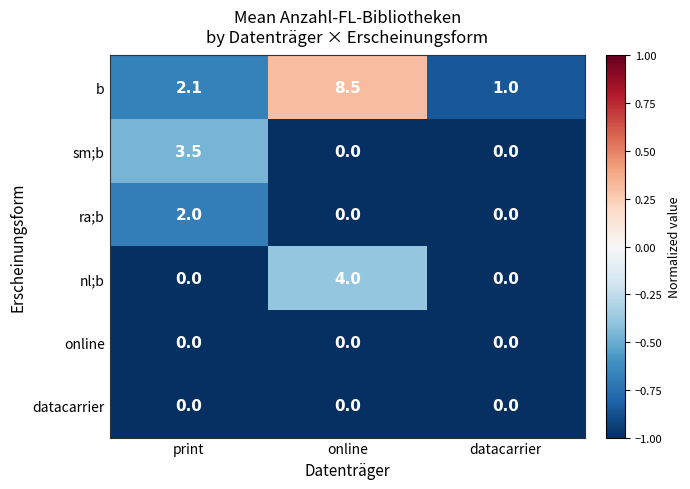

Which series has the largest total across all categories?

b